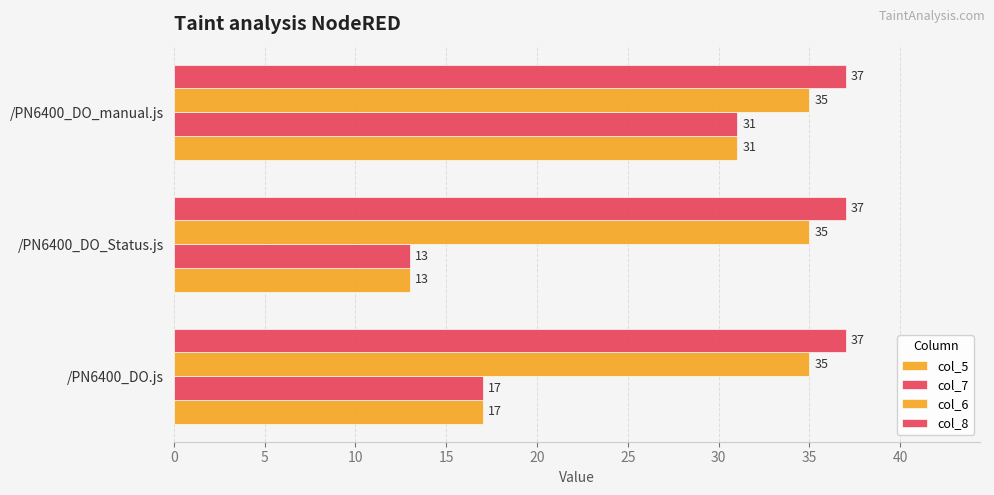

How many data points in col_5 are less than 17?

1